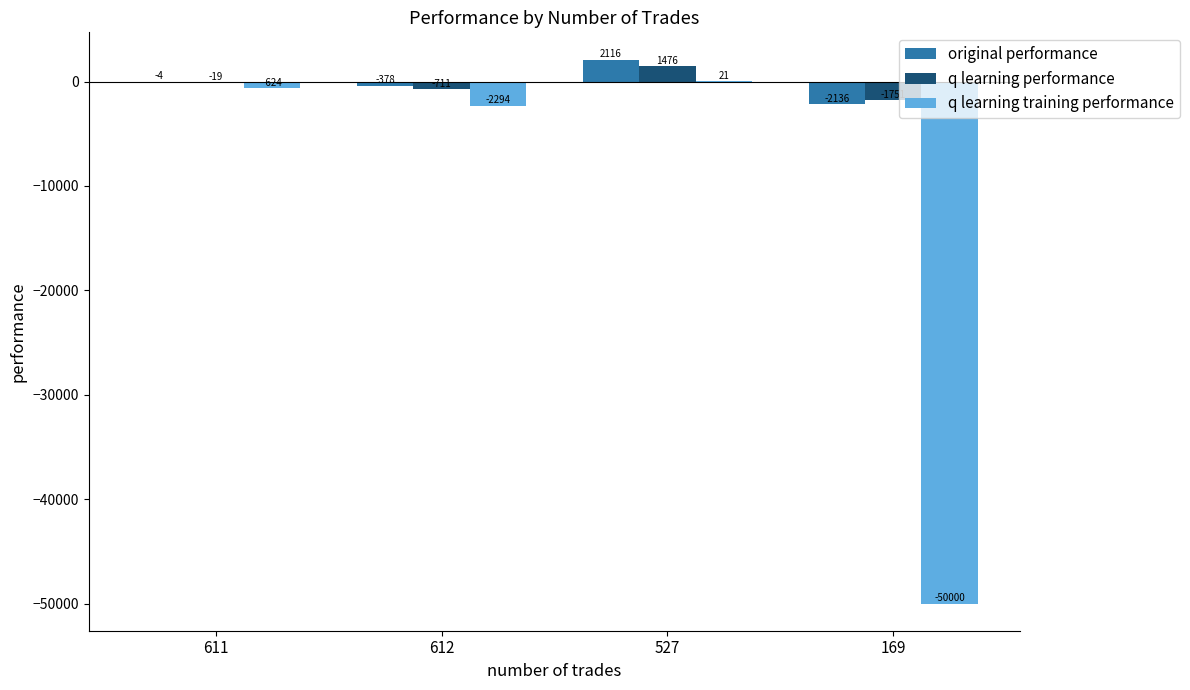

Count the number of categories in the chart.

4